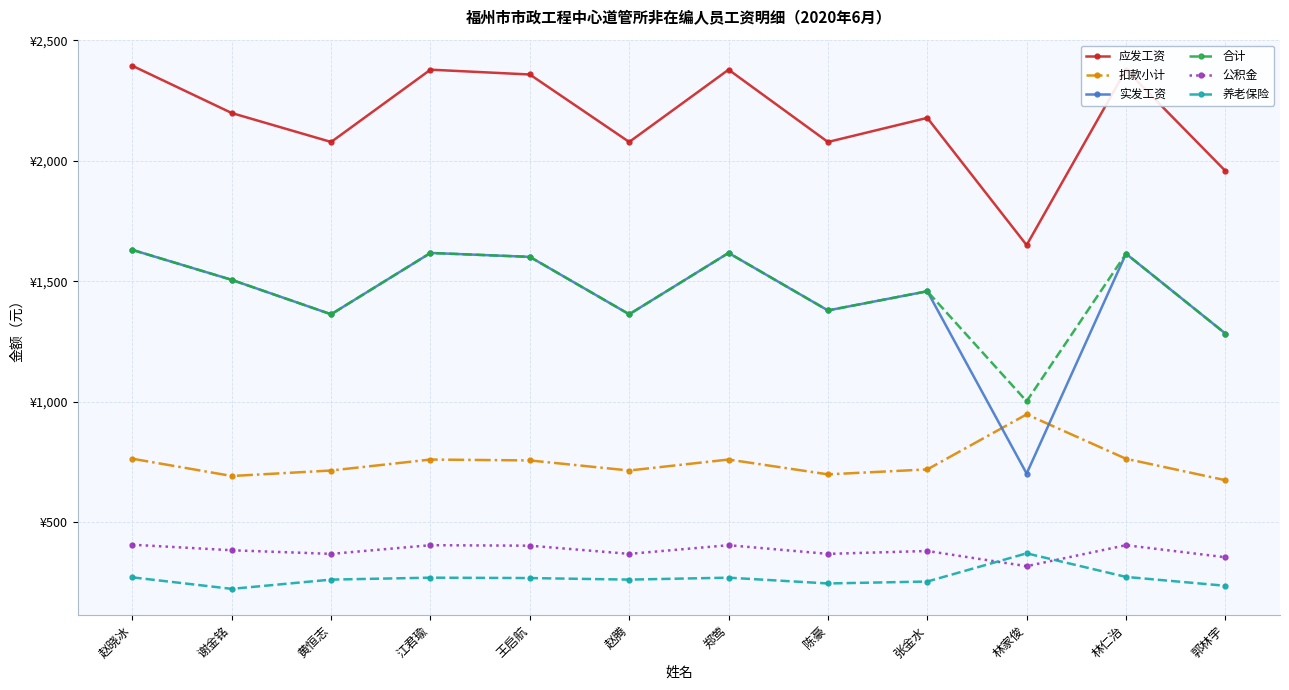

List the labels in order of 实发工资 value, largest first.

赵晓冰, 江君瑜, 郑莺, 林仁治, 王启航, 谢金铭, 张金水, 陈豪, 黄恒志, 赵腾, 郭林宇, 林家俊